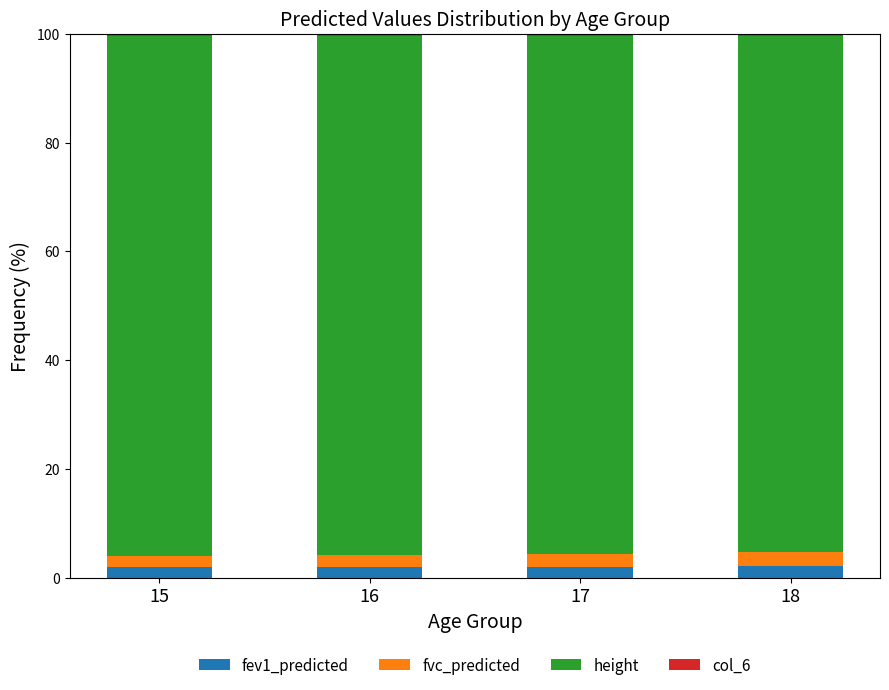

What is the highest value of the fev1_predicted series?

2.2